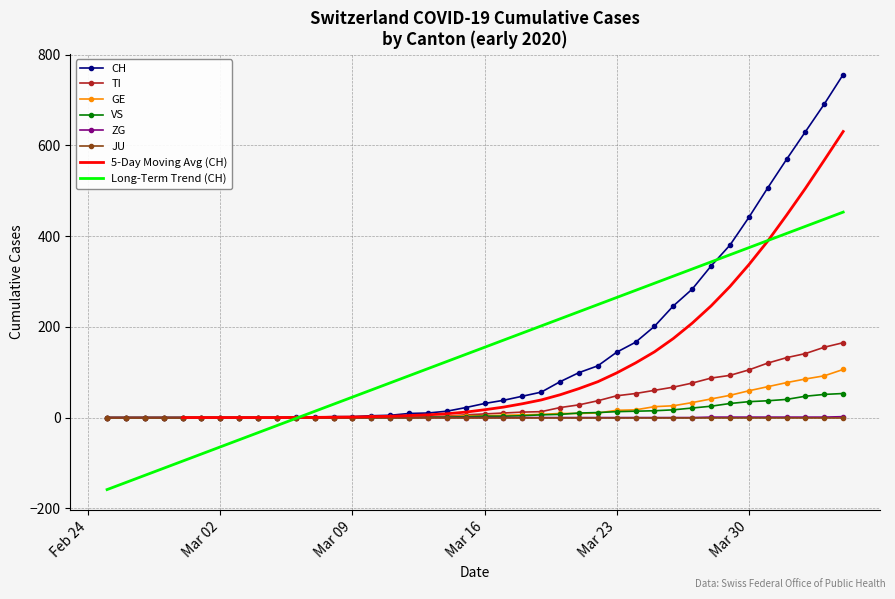

What is the maximum value for CH?

756.0